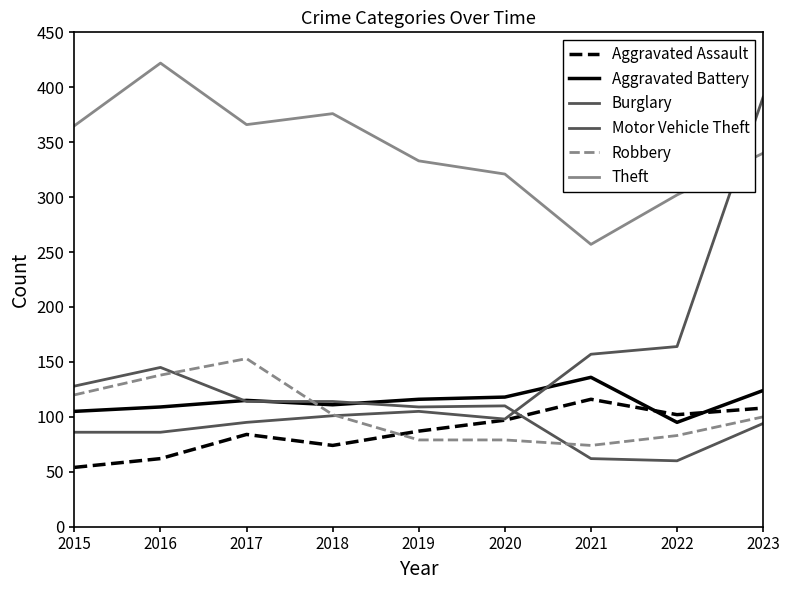

True or false: Theft has more than 2 interior local peaks.

False